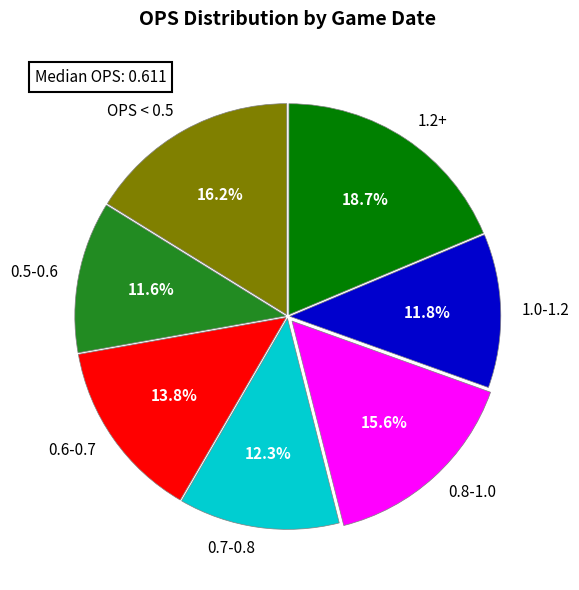

How many slices are in this pie chart?

7